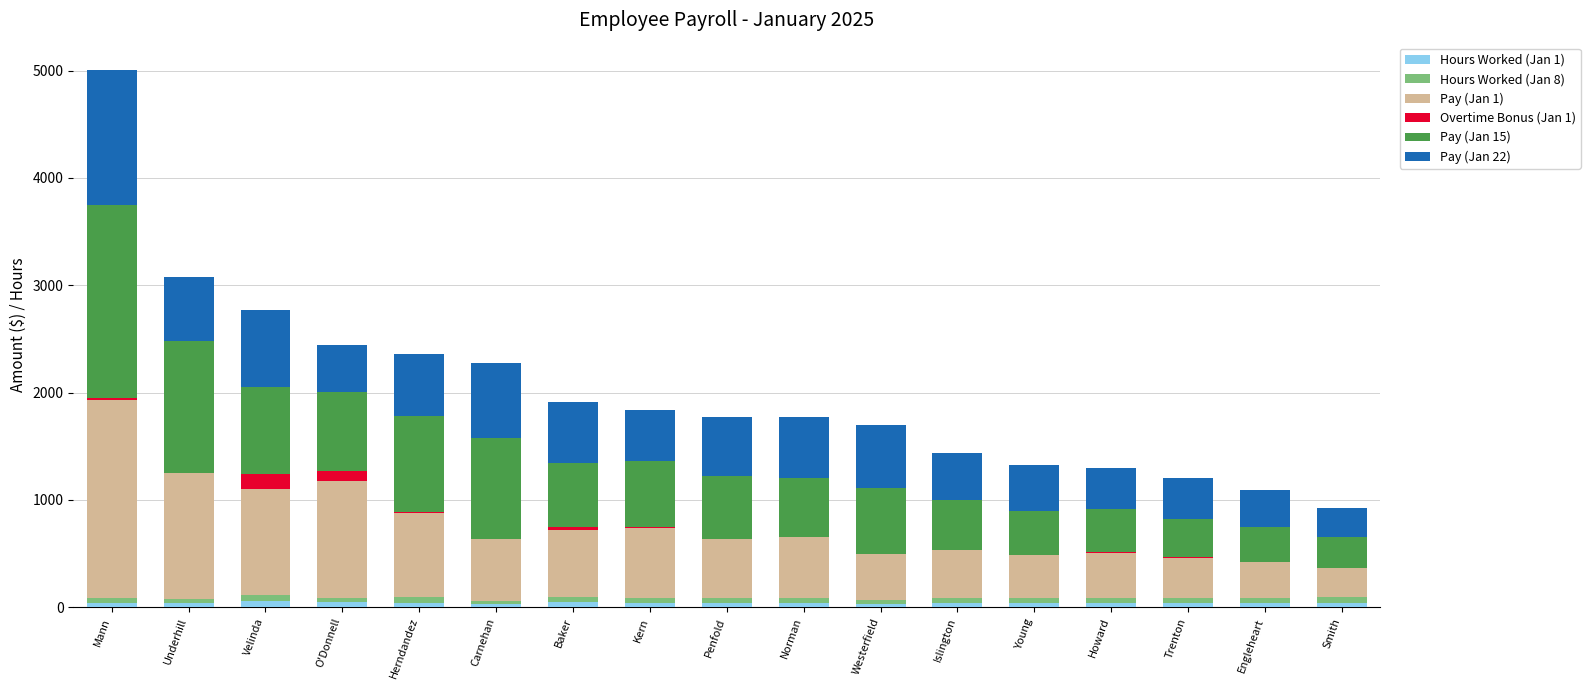

True or false: Hours Worked (Jan 1) has a value of 41.0 at Herndandez.

True